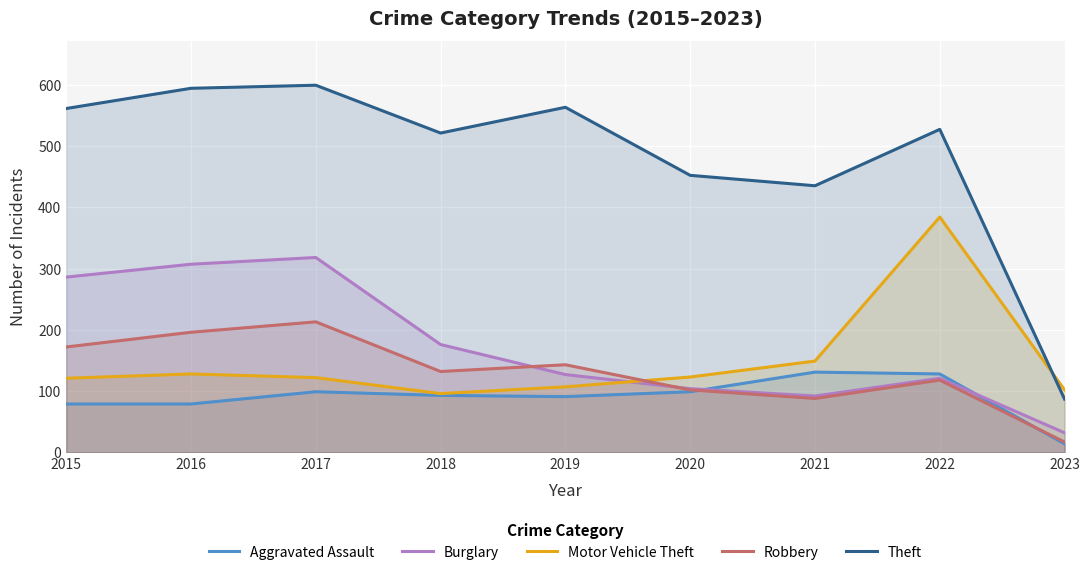

What is the lowest value of the Aggravated Assault series?

14